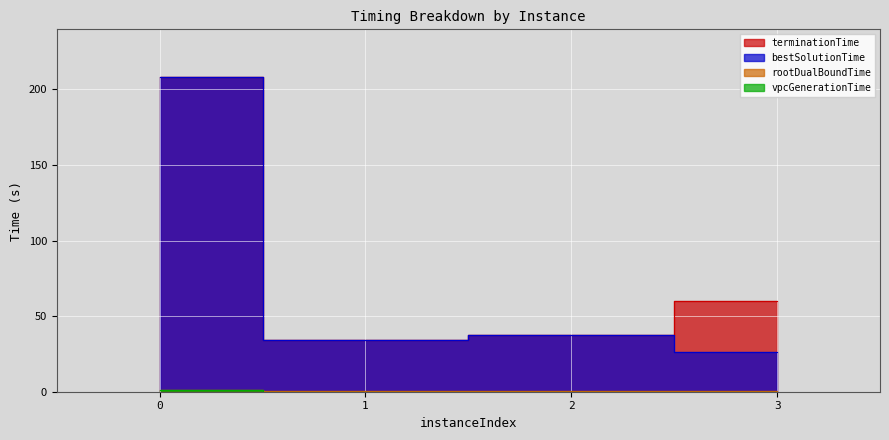

Count the rootDualBoundTime values in the range 0 to 1.

3